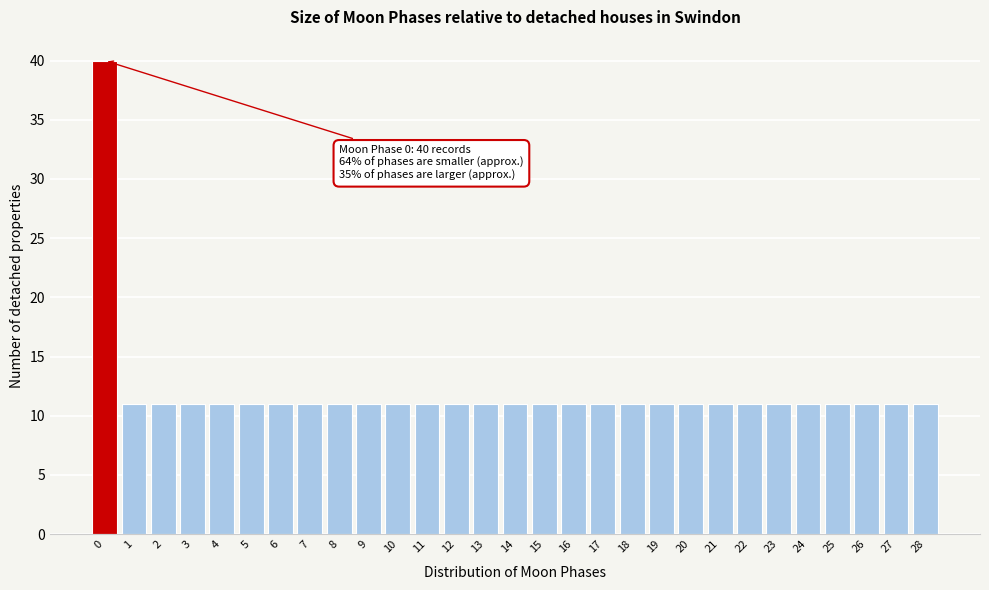

Reading left to right, what are all the values shown in this chart?

0=40	1=11	2=11	3=11	4=11	5=11	6=11	7=11	8=11	9=11	10=11	11=11	12=11	13=11	14=11	15=11	16=11	17=11	18=11	19=11	20=11	21=11	22=11	23=11	24=11	25=11	26=11	27=11	28=11